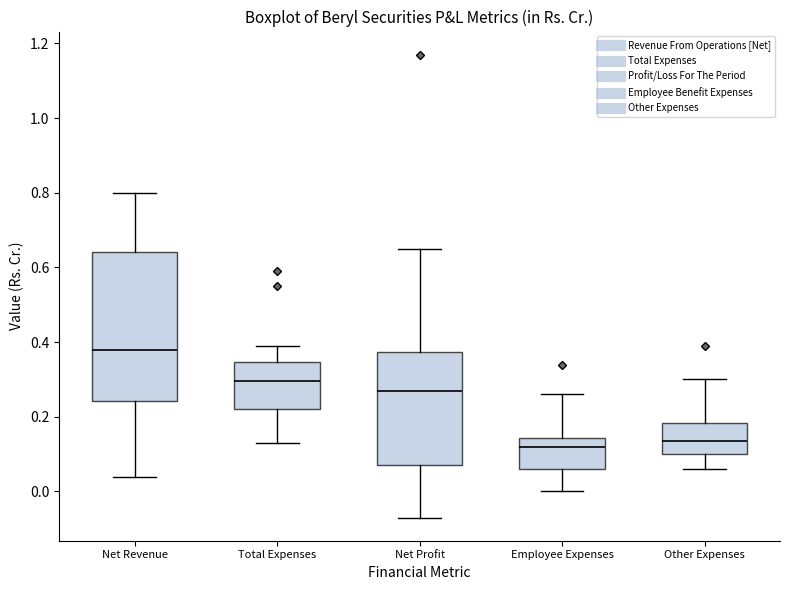

Reading left to right, transcribe this box plot: for each box, give where its median line is, the range the box spans, and where its two whiskers end, as read against the y-axis. The values are not printed on the chart, so give them approximately, as read against the axis.

Net Revenue: median 0.38, box 0.24 to 0.64, whiskers 0.04 to 0.80
Total Expenses: median 0.30, box 0.22 to 0.34, whiskers 0.14 to 0.40
Net Profit: median 0.28, box 0.08 to 0.38, whiskers -0.06 to 0.66
Employee Expenses: median 0.12, box 0.06 to 0.14, whiskers 0.00 to 0.26
Other Expenses: median 0.14, box 0.10 to 0.18, whiskers 0.06 to 0.30